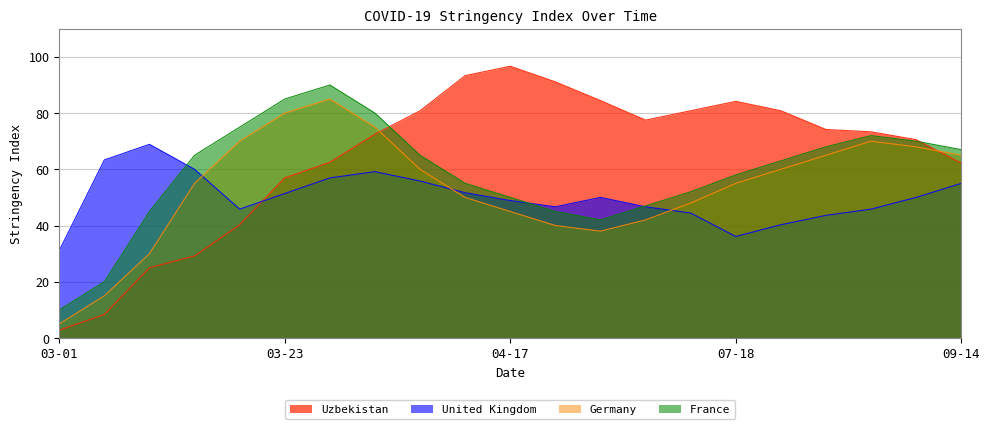

How many times do Uzbekistan and Germany cross each other?

2